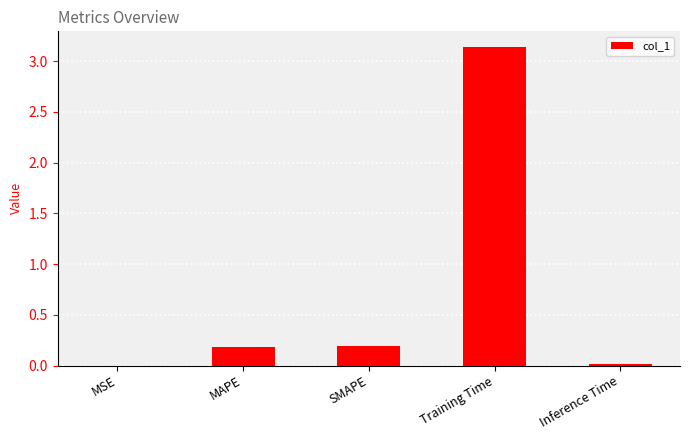

The value at MAPE is 0.3. True or false?

False